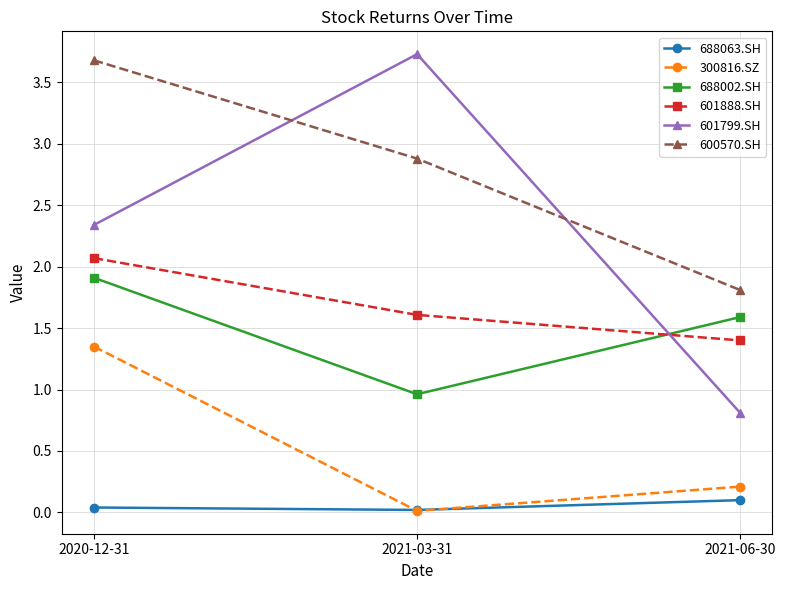

How many values in the 688002.SH series exceed 1?

2